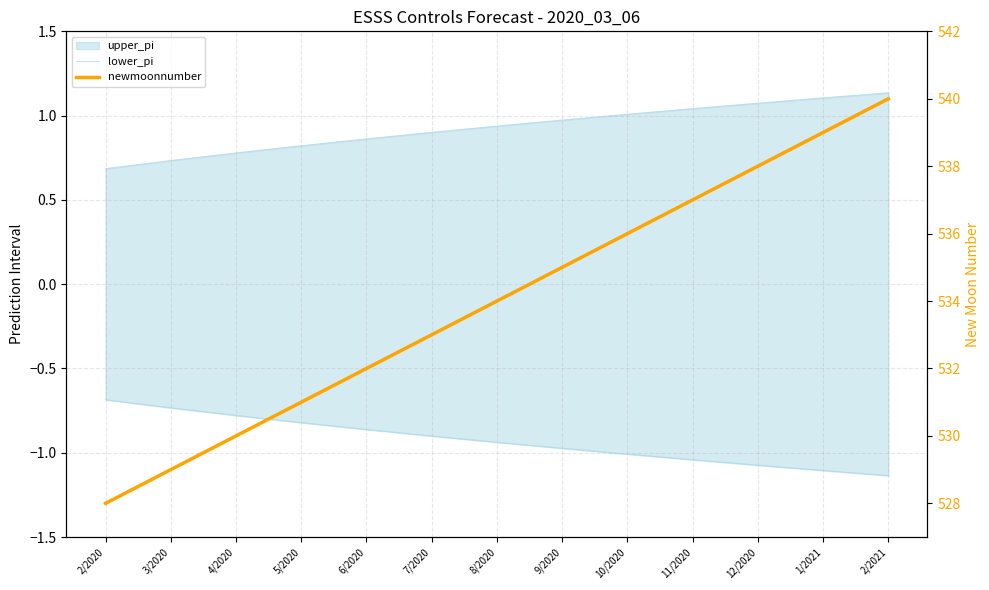

Is this an area chart (filled region under the line)?

No